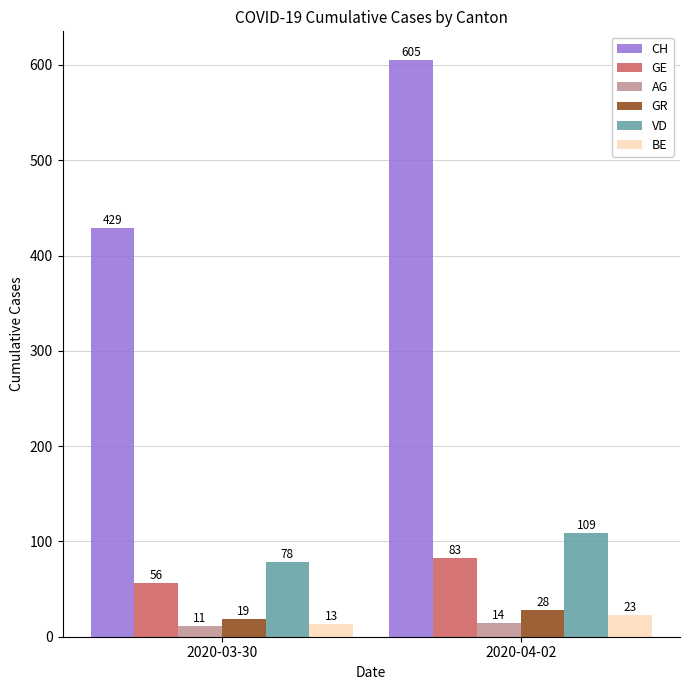

The GR series shows 19 at 2020-03-30. True or false?

True